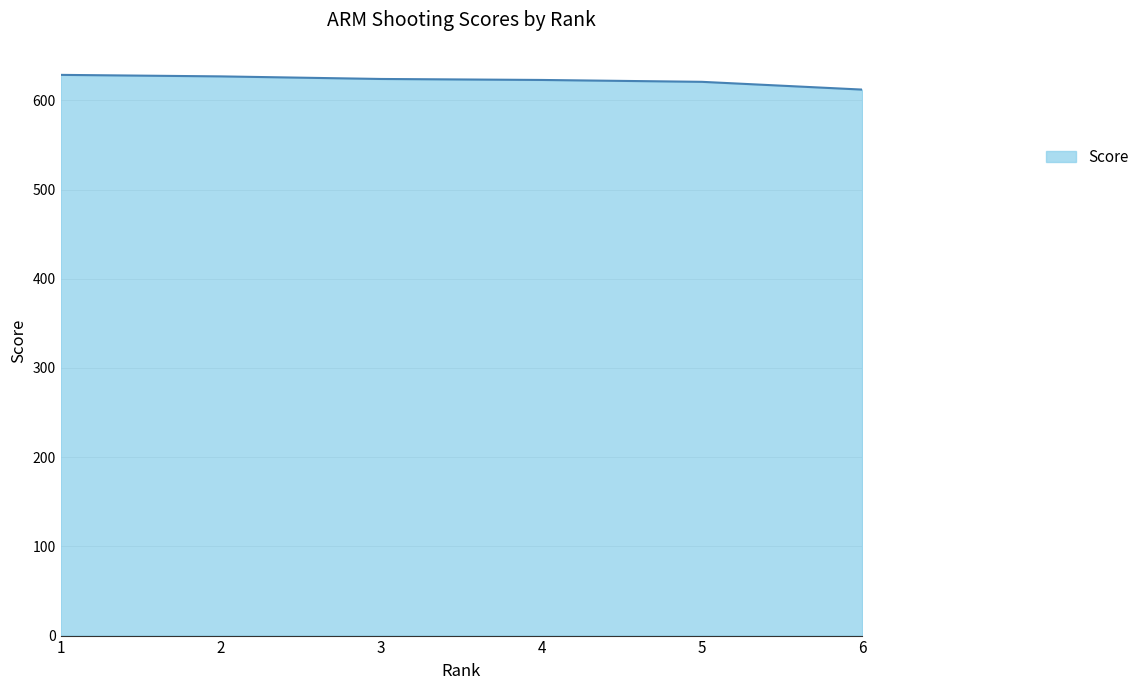

The value at 2 is 395.5. True or false?

False